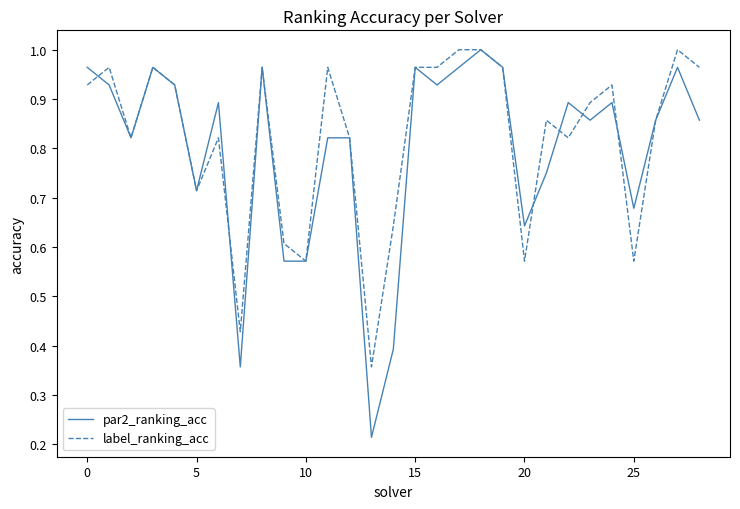

Which series has the largest range (max minus min)?

par2_ranking_acc